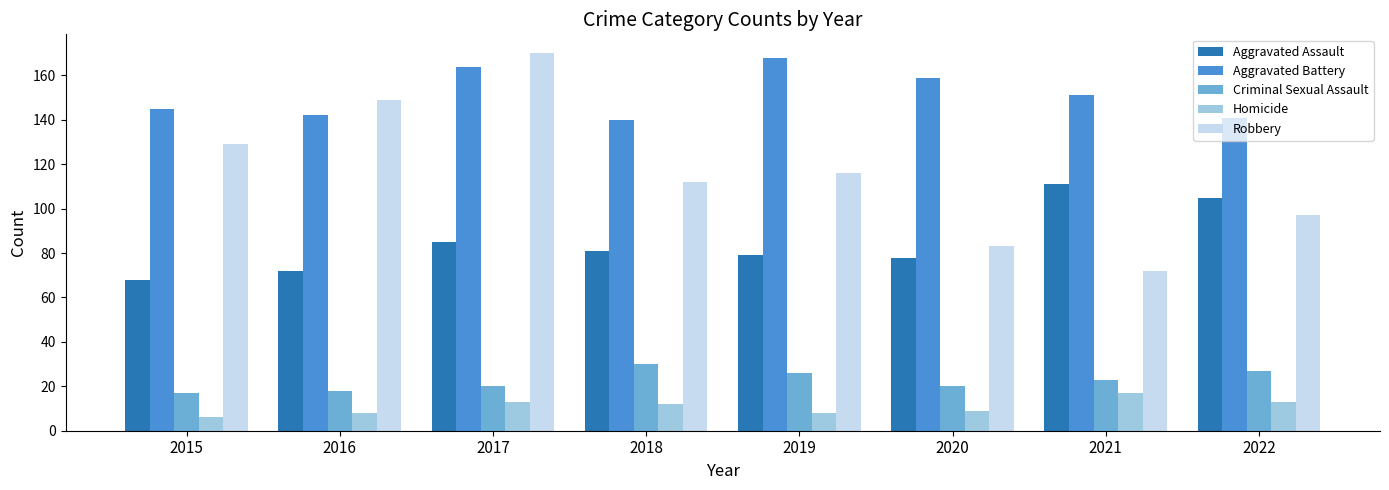

How many distinct data groups are displayed?

5